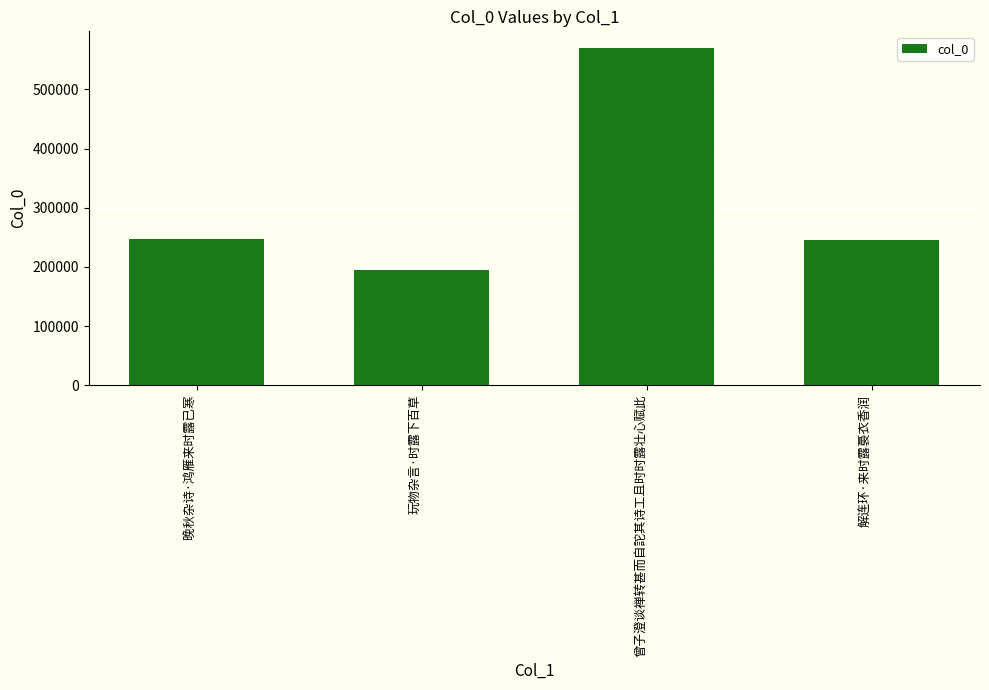

Does the chart contain any negative values?

No